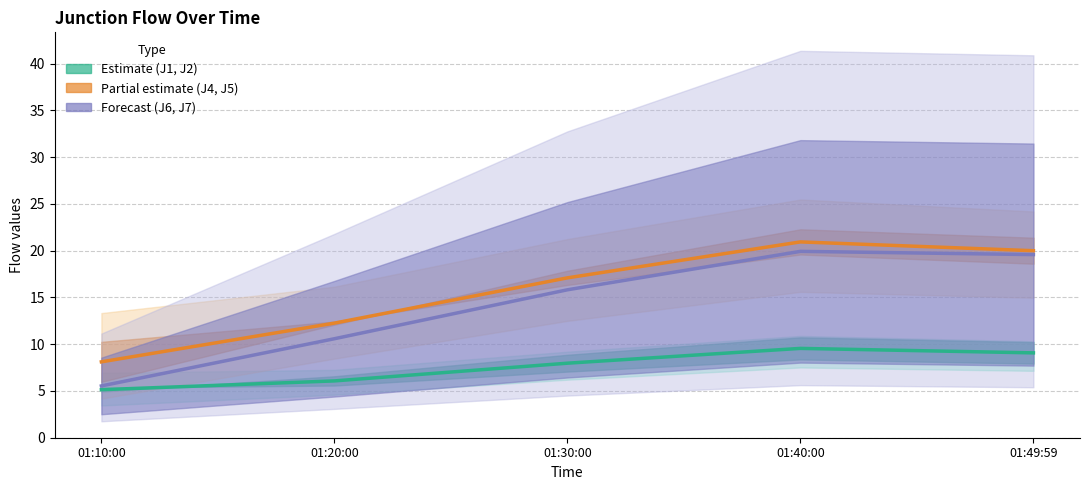

Which series has the largest total across all categories?

J4-J5 midline